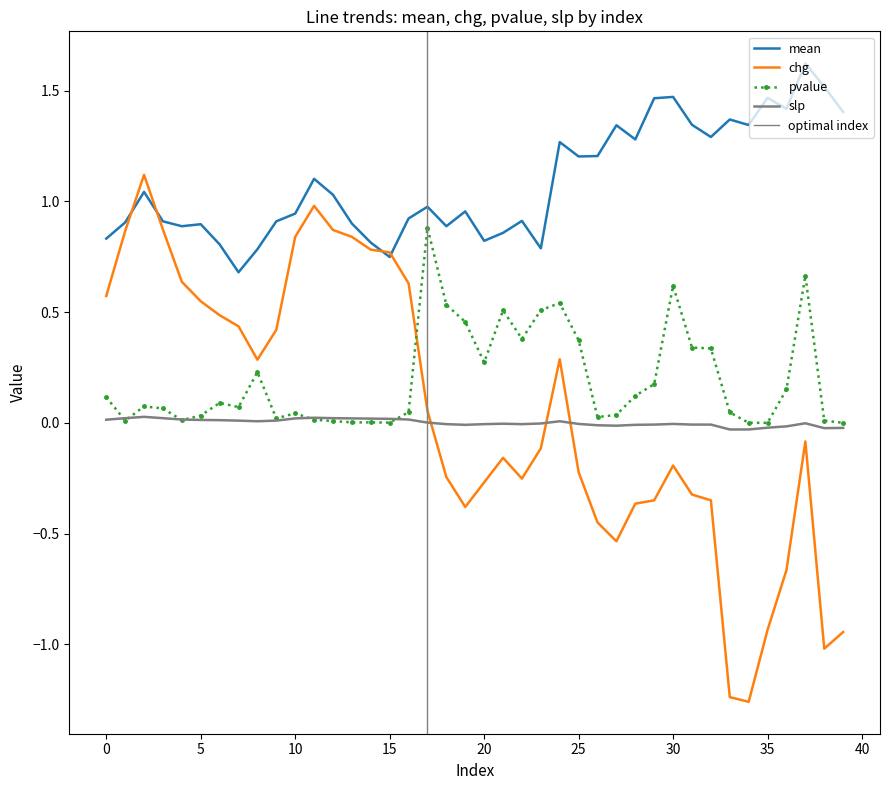

How many data points in slp are above 0?

19